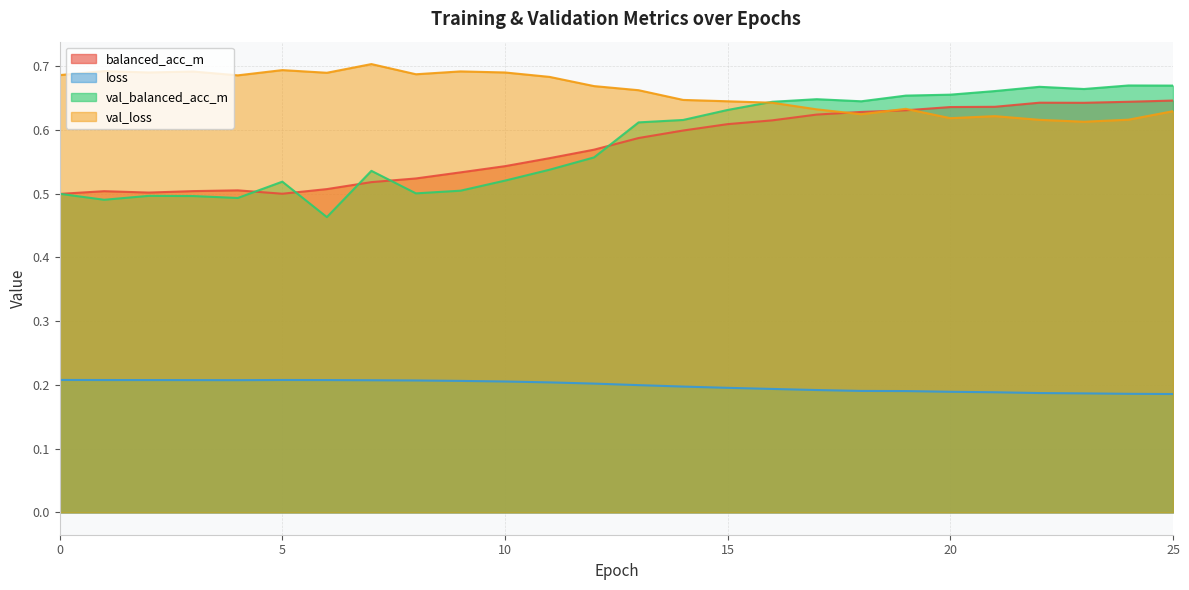

Where do val_balanced_acc_m and balanced_acc_m first cross each other?

0 and 1